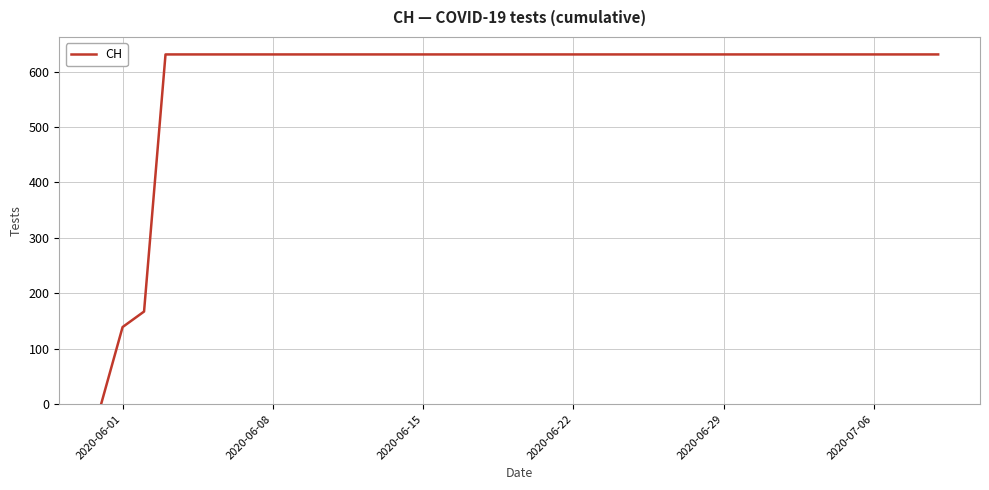

What is the maximum value shown in the chart?

631